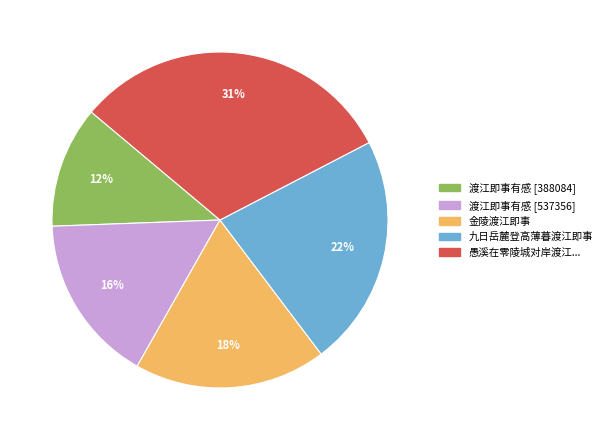

Count the number of slices in the pie.

5